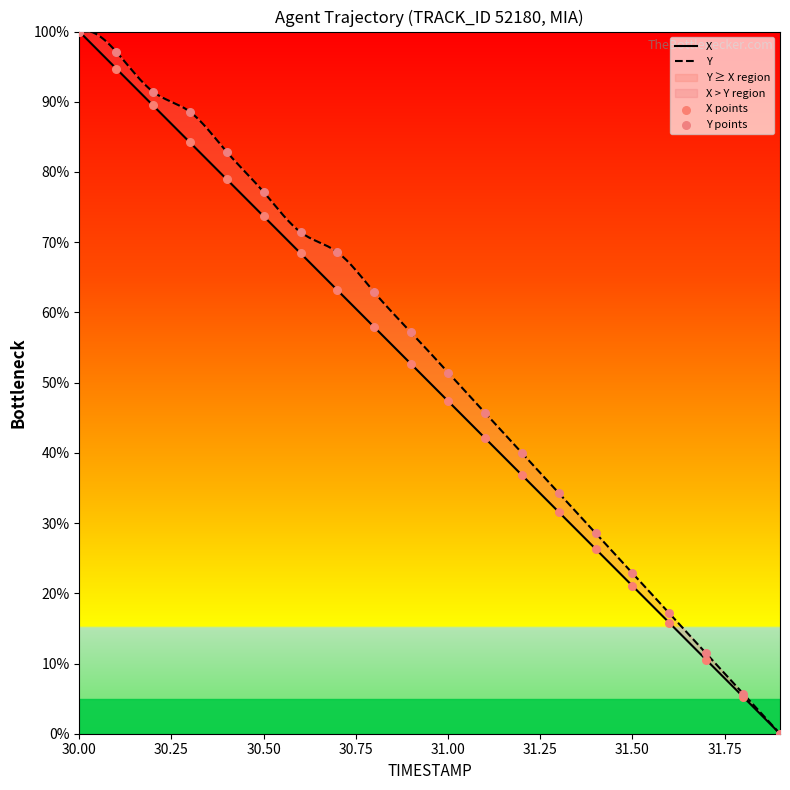

What is the total value across all series at 31.7?

22.0